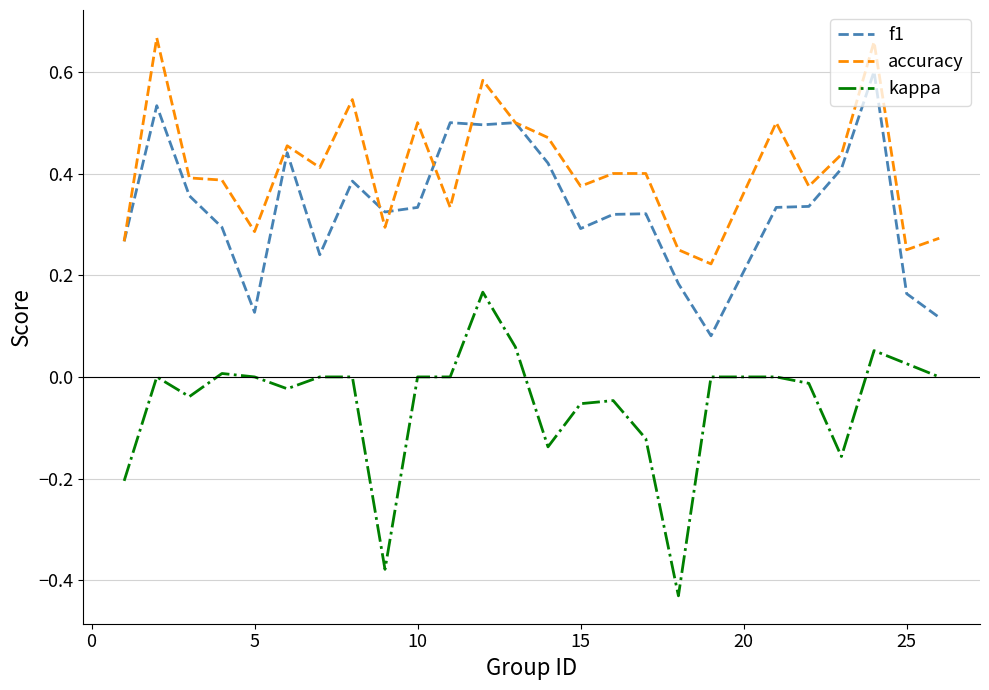

List the series in order of their peak value, highest first.

accuracy, f1, kappa